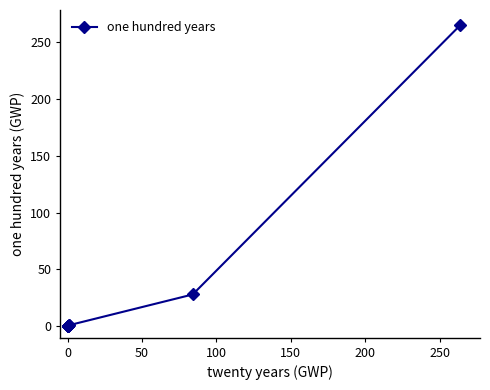

Reading right to left, what are all the values shown in this chart?

265	28	1	1	0	0	0	0	0	0	0	0